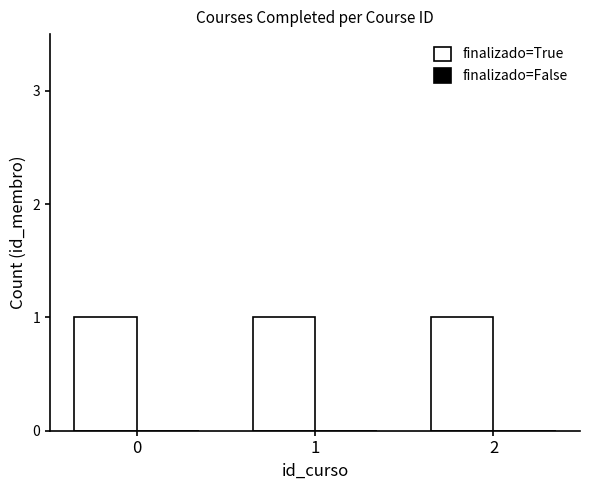

Reading left to right, what are all the values shown in this chart?

finalizado=True: 0=1	1=1	2=1
finalizado=False: 0=0	1=0	2=0